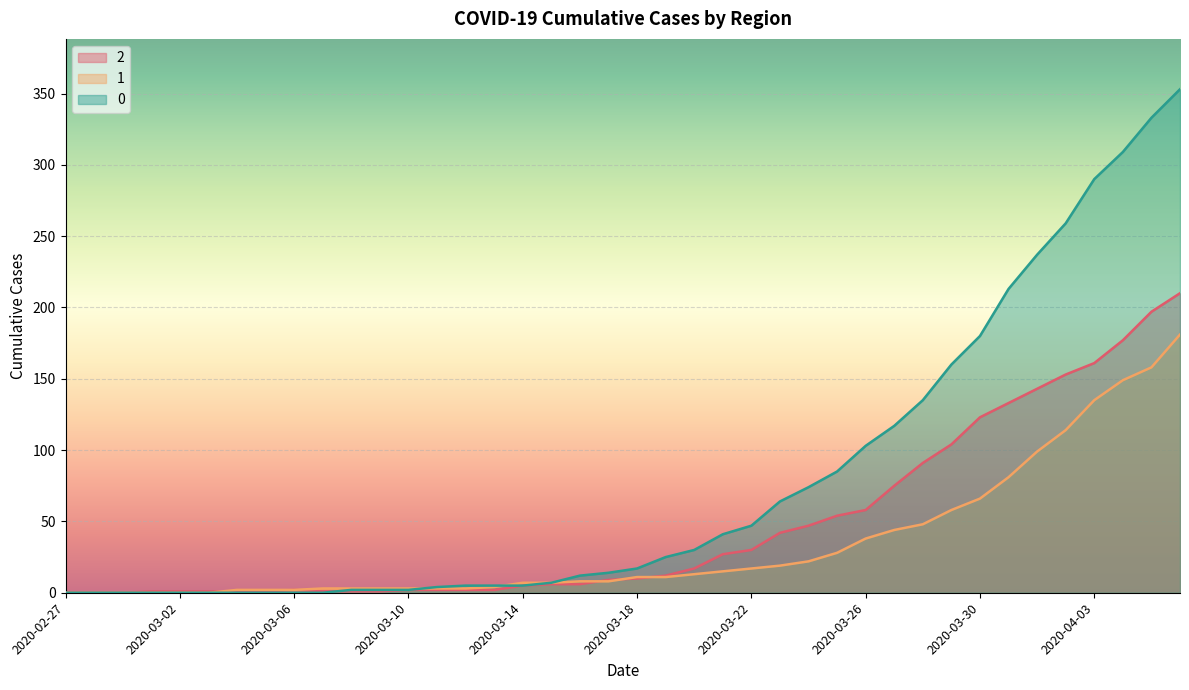

True or false: 2 has a value of 1 at 2020-03-06.

False